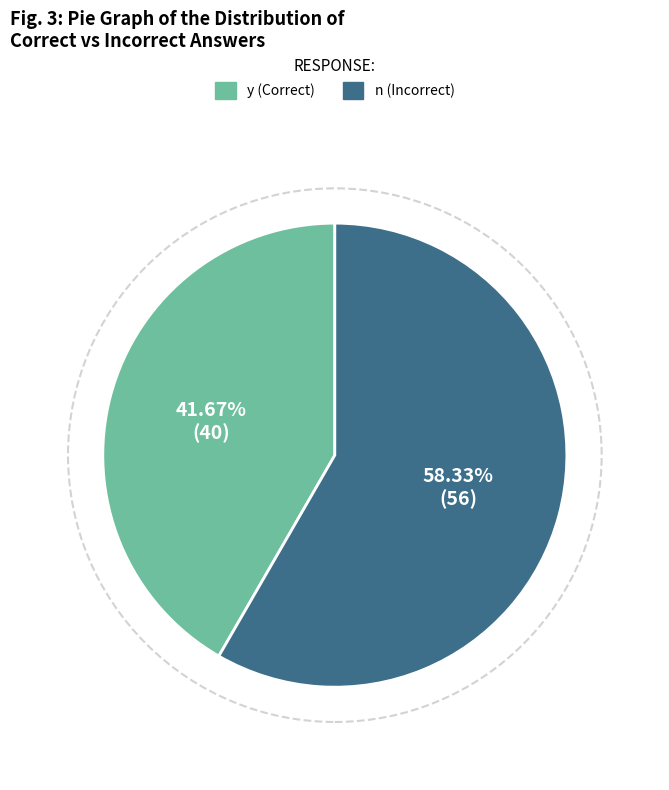

What percentage do n and y together represent?

100.0%